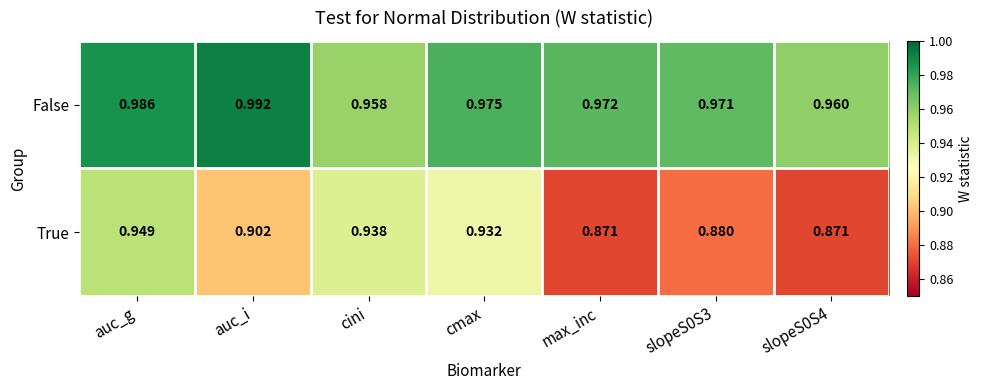

Which series has the widest spread of values?

True